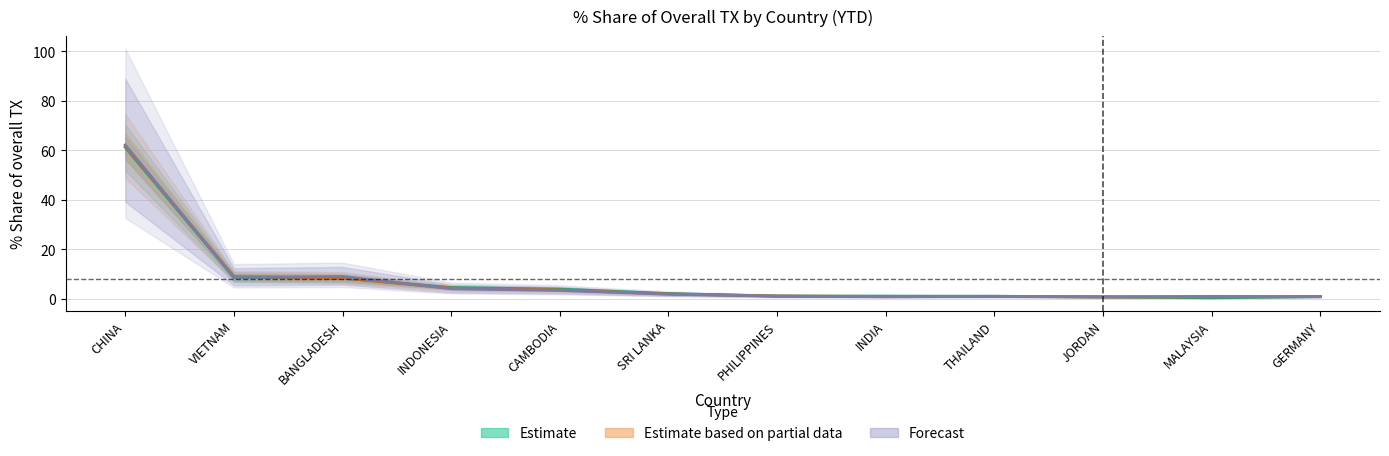

Which category has the highest value across all series?

CHINA